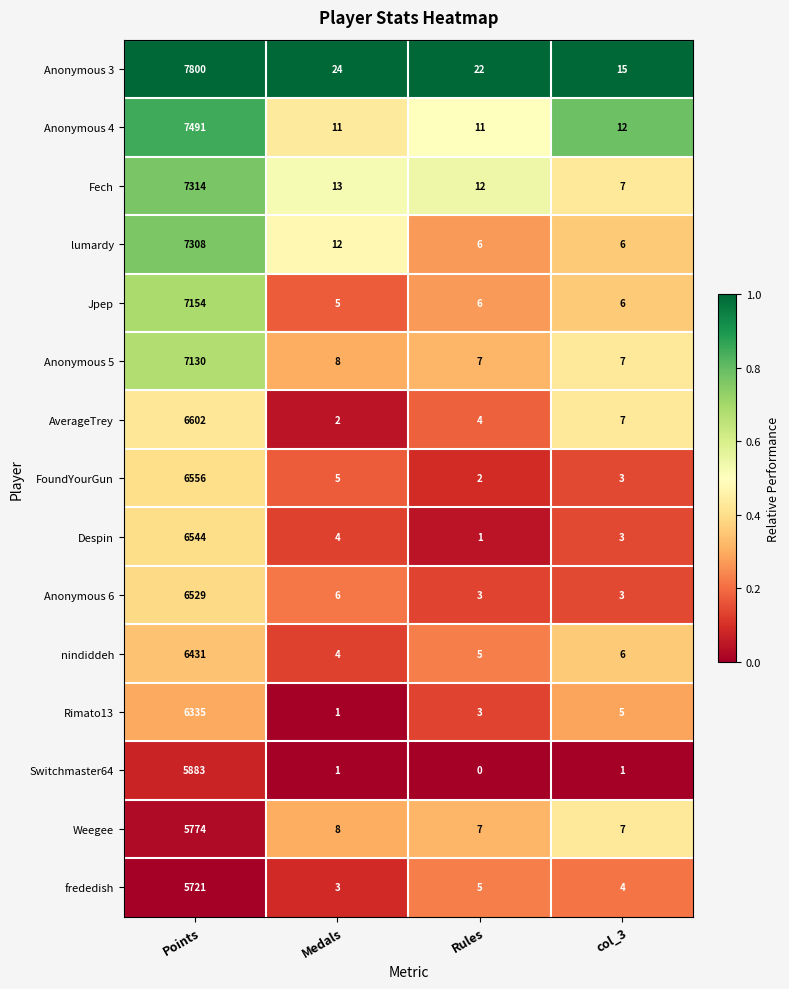

What is the difference between the maximum and minimum values in the Jpep series?

7149